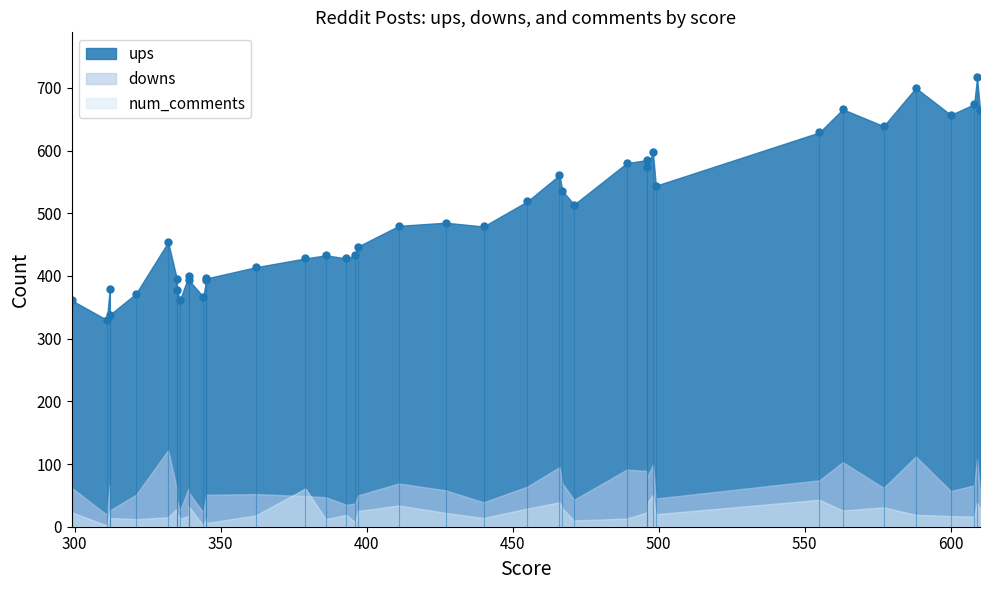

Does the chart have visible grid lines?

No